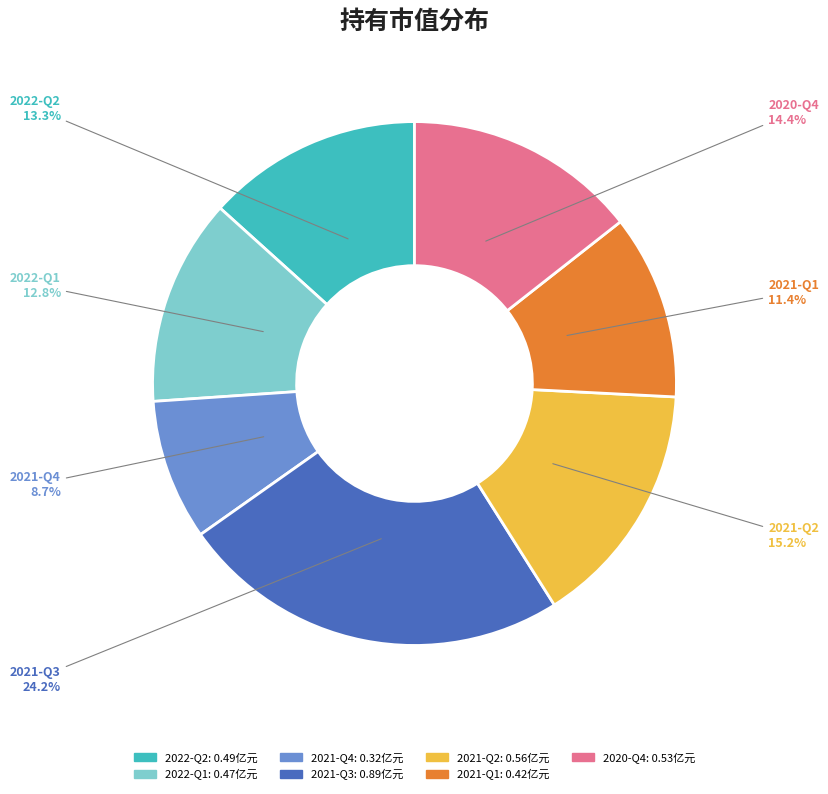

Does 2021-Q3 account for over 50% of the chart?

No